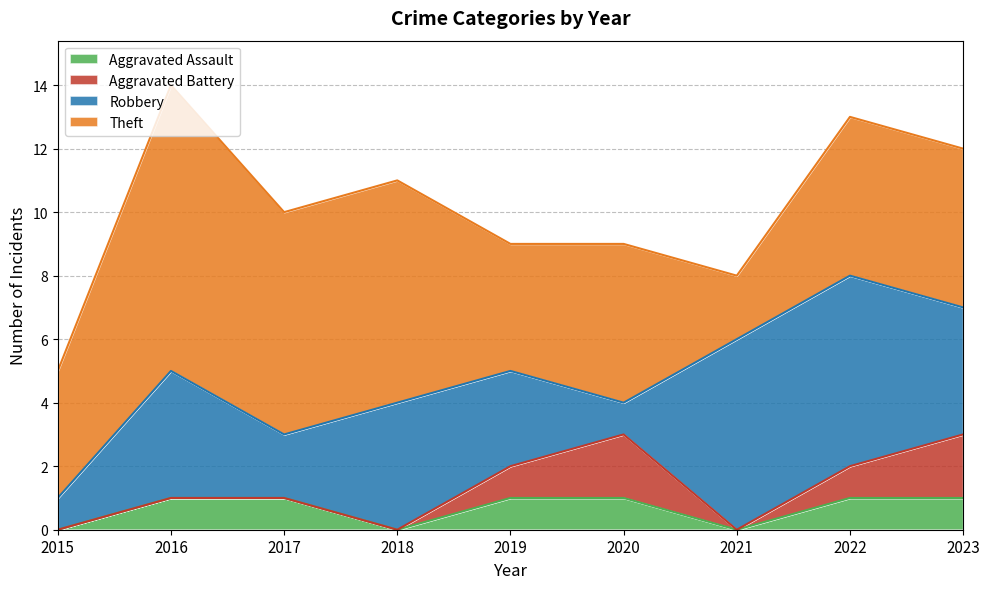

Where is Aggravated Assault nearest to the value 0?

2015